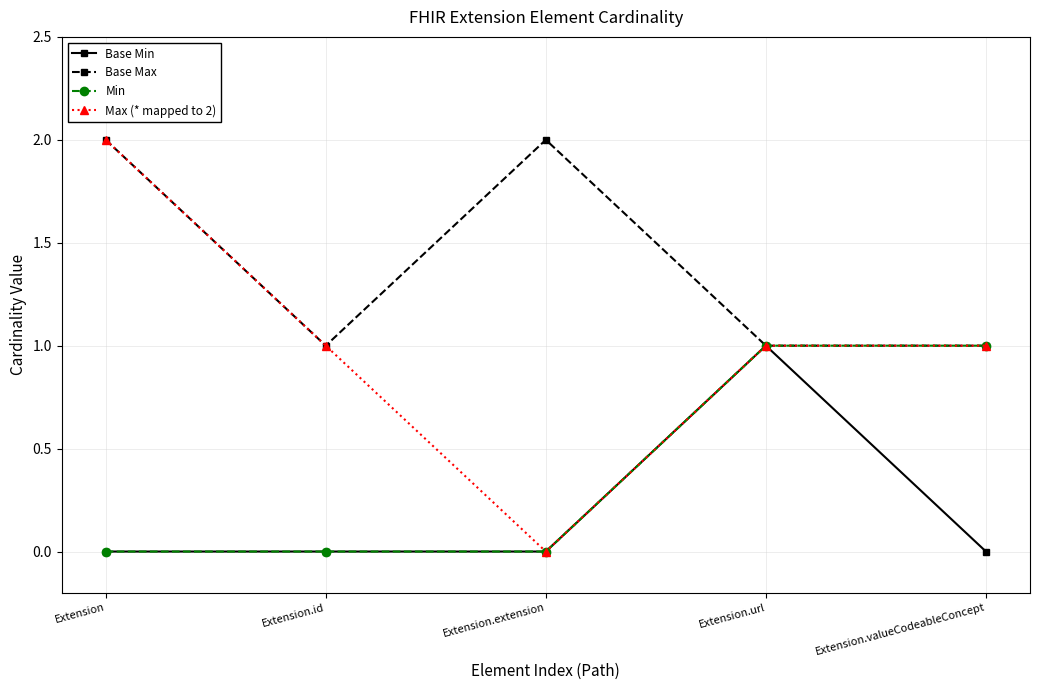

Read the Base Max value at Extension.

2